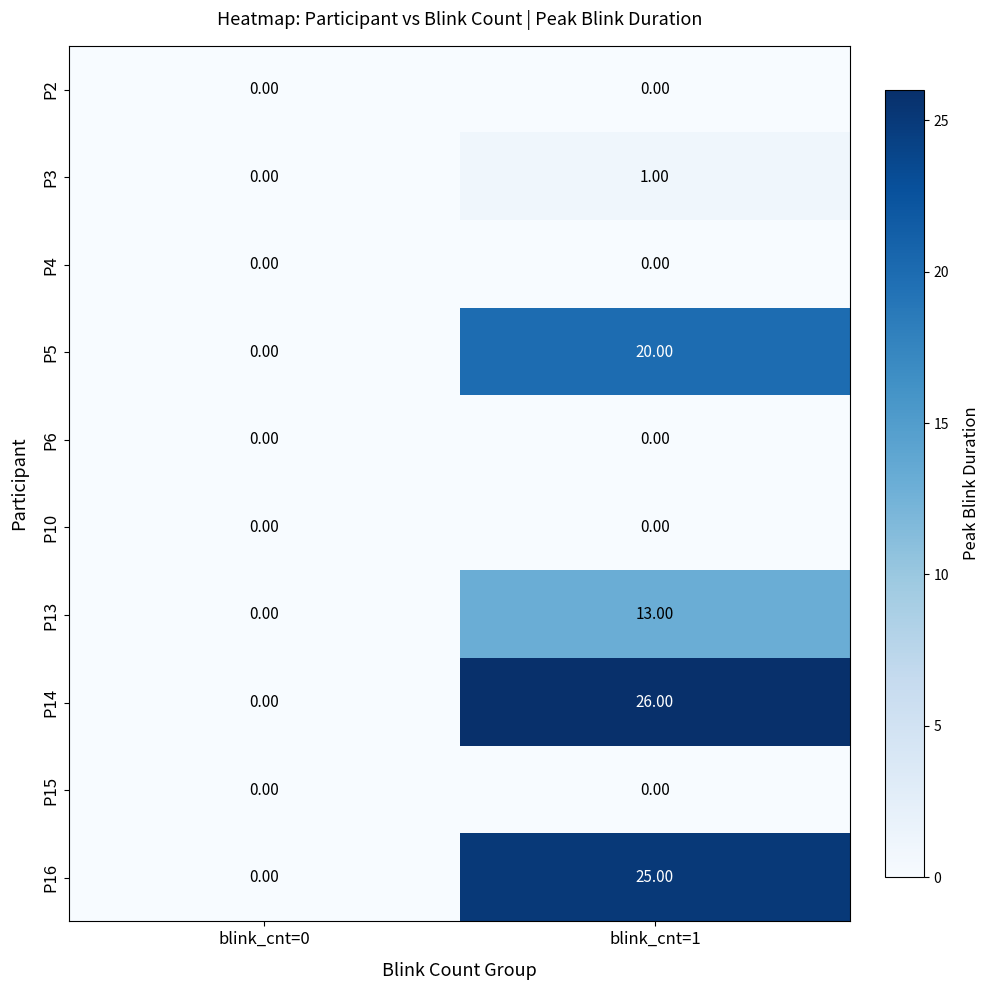

What is the difference between the maximum and minimum values in the P5 series?

20